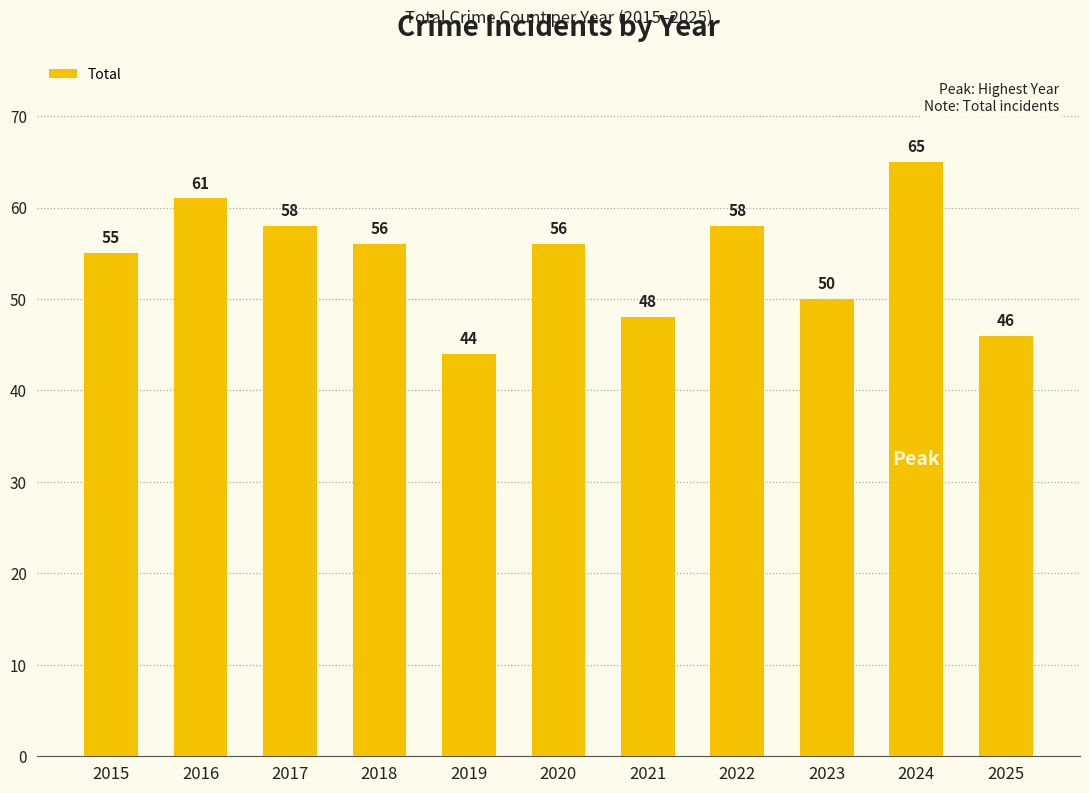

Are the bars grouped side by side (vs. stacked)?

No